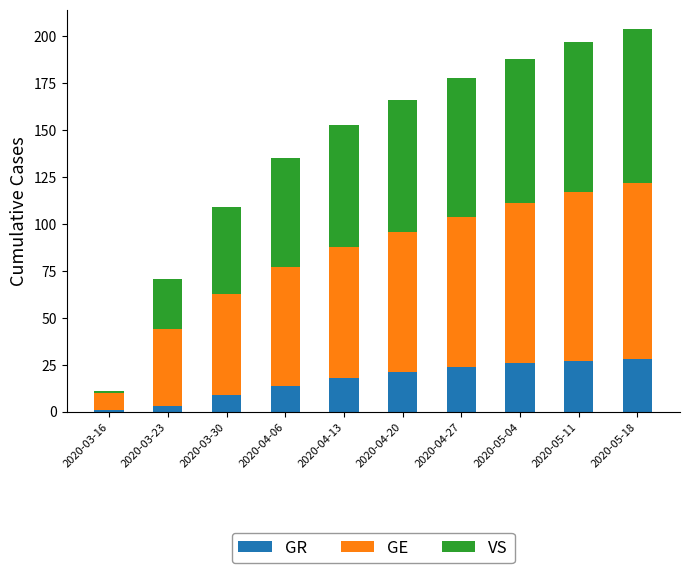

Reading left to right, what are the values for GR?

1	3	9	14	18	21	24	26	27	28